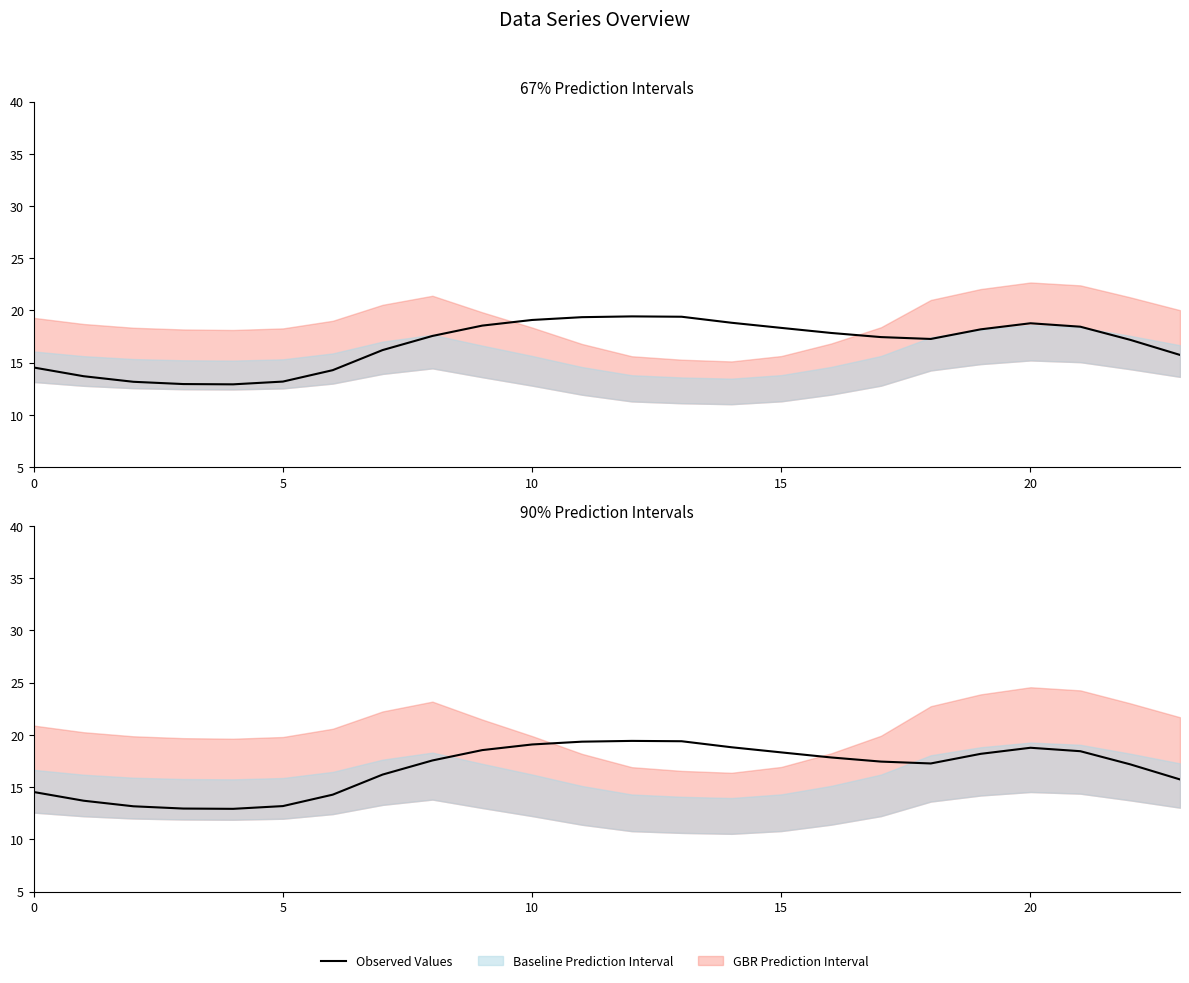

The chart shows a value of 8.0 at 11. True or false?

False